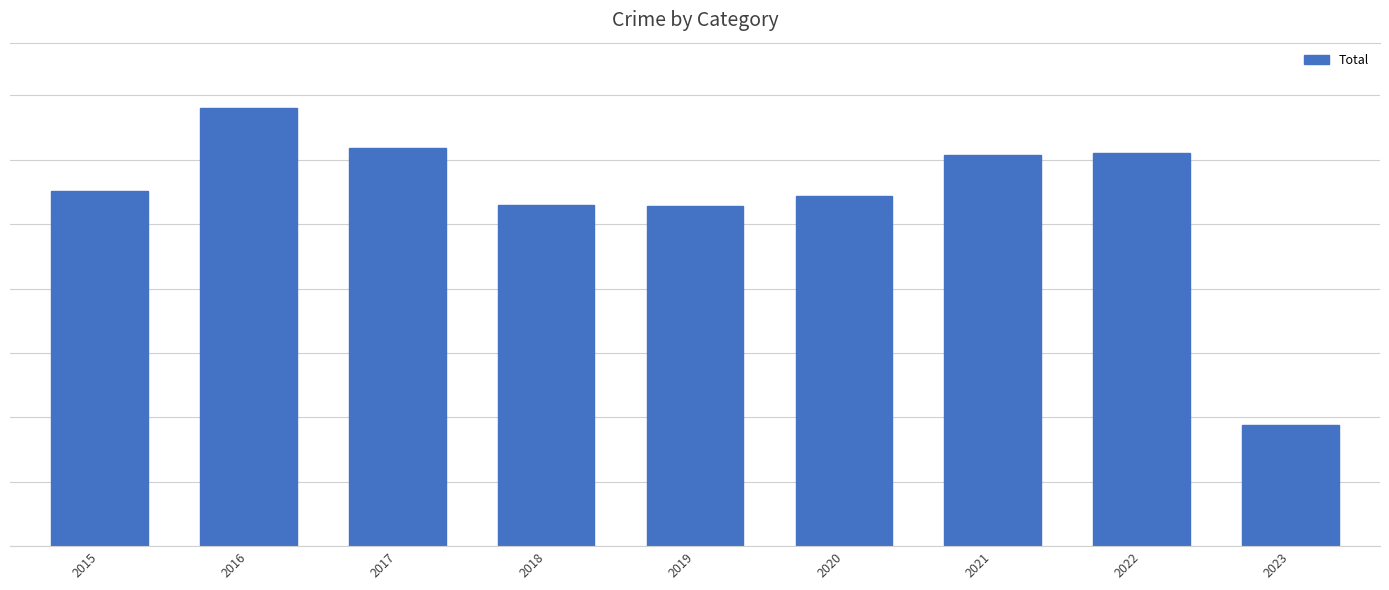

Rank the categories by value from lowest to highest.

2023, 2019, 2018, 2020, 2015, 2021, 2022, 2017, 2016